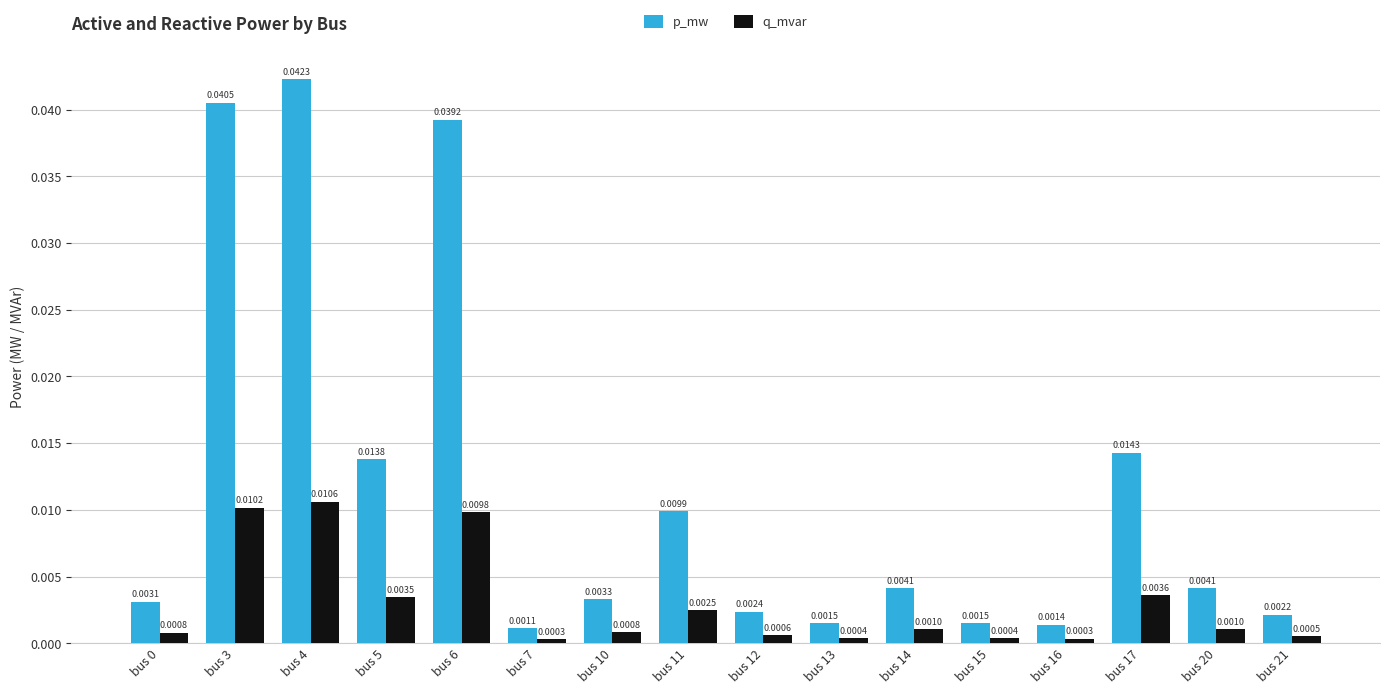

At how many categories does at least one series exceed 0?

16